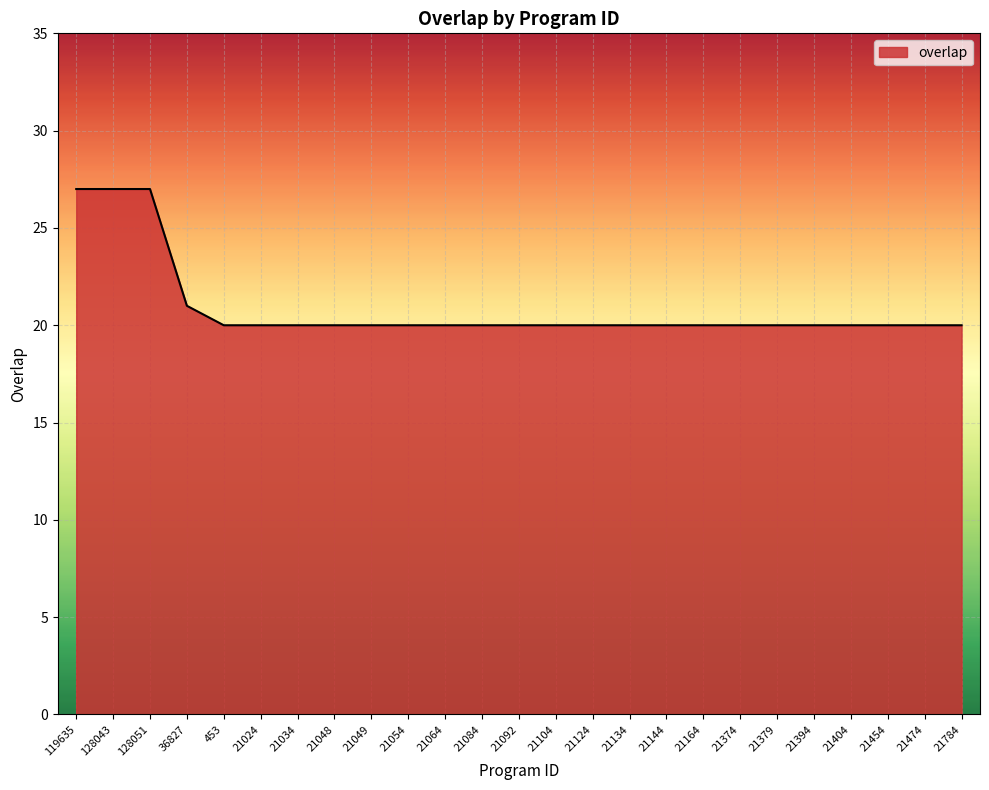

What is the difference between the second highest and minimum values?

7